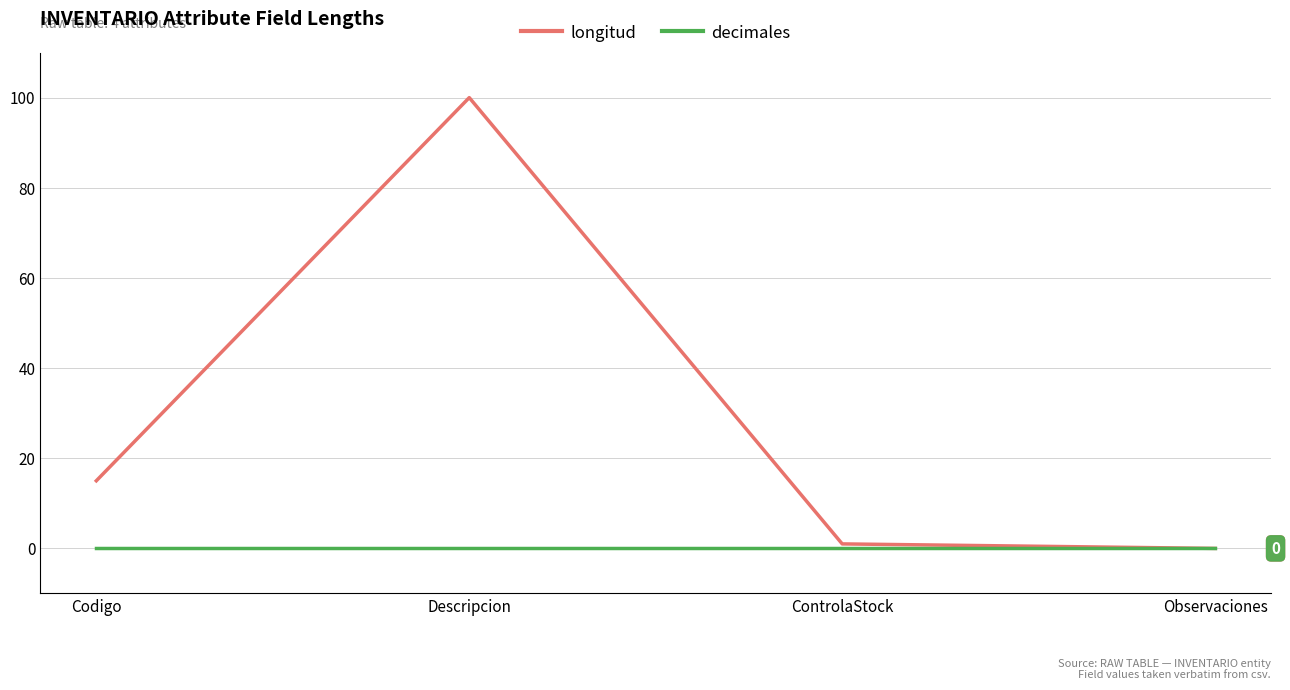

Which series has the largest range (max minus min)?

longitud